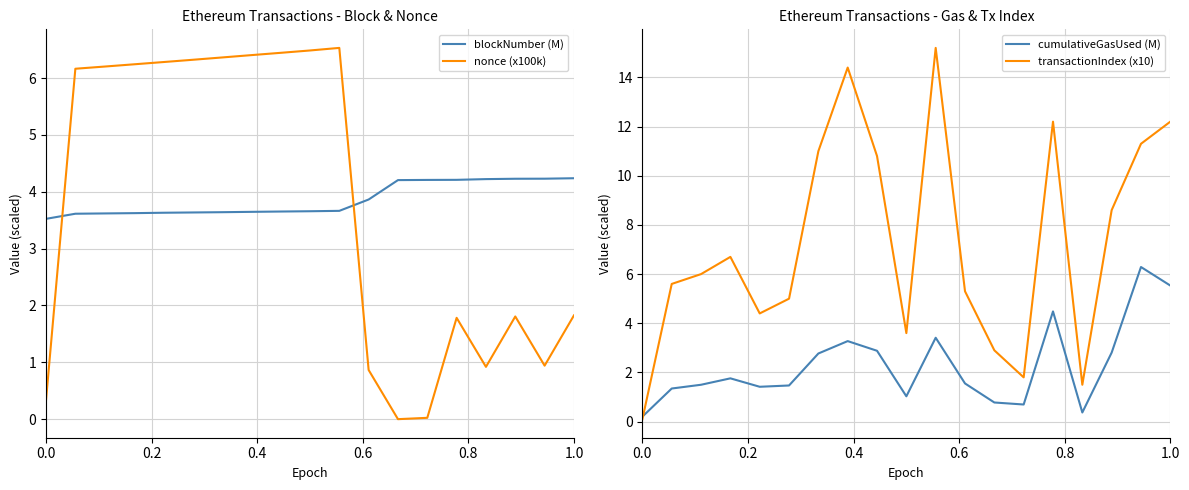

How many data points in cumulativeGasUsed (M) are less than 1?

4